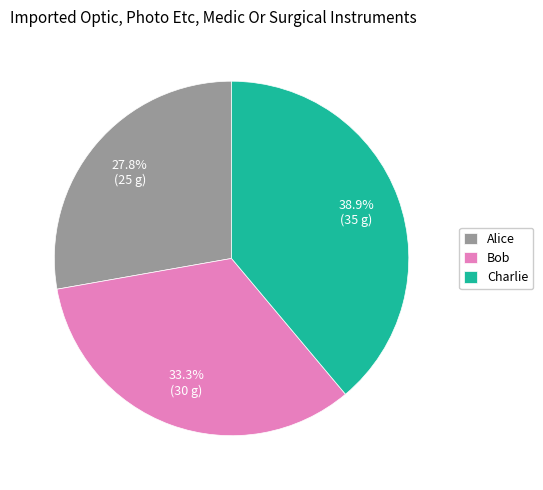

What is the smallest slice in the pie chart?

Alice